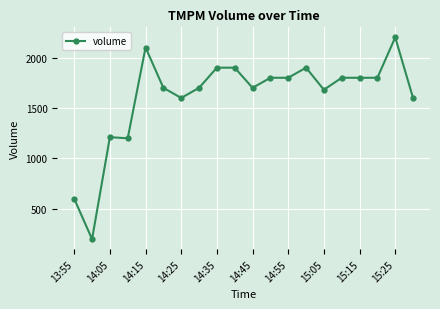

What is the value of the 13th point from the left?

1800